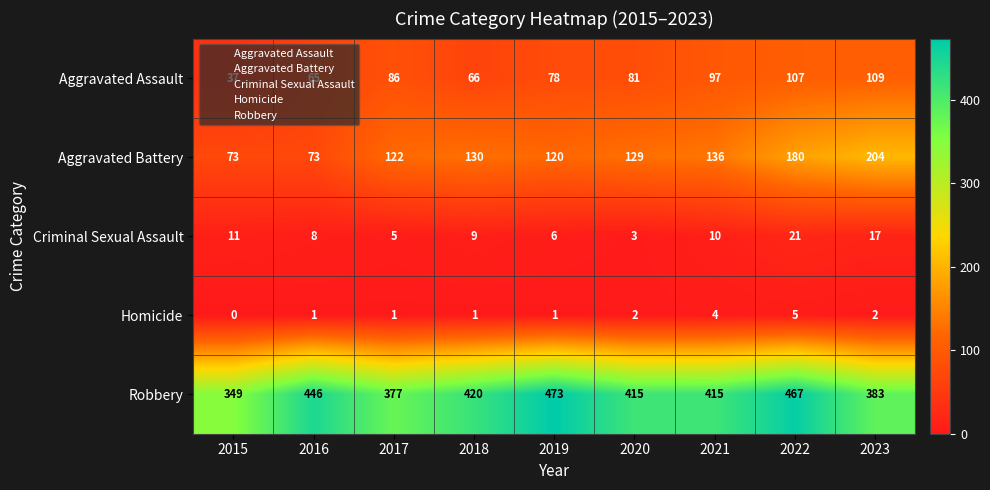

At which category does the chart reach its minimum across all series?

2015